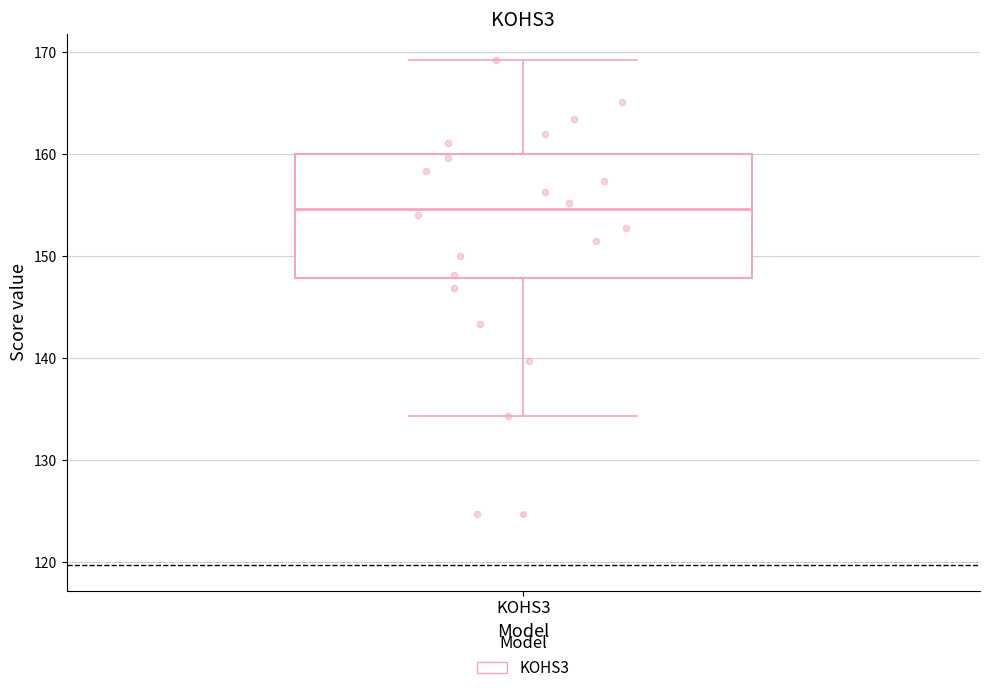

Read this box plot against the y-axis: the position of the median line, the range covered by the box, and the ends of both whiskers. The values are not printed on the chart, so give them approximately, as read against the axis.

median 155, box 148 to 160, whiskers 134 to 169